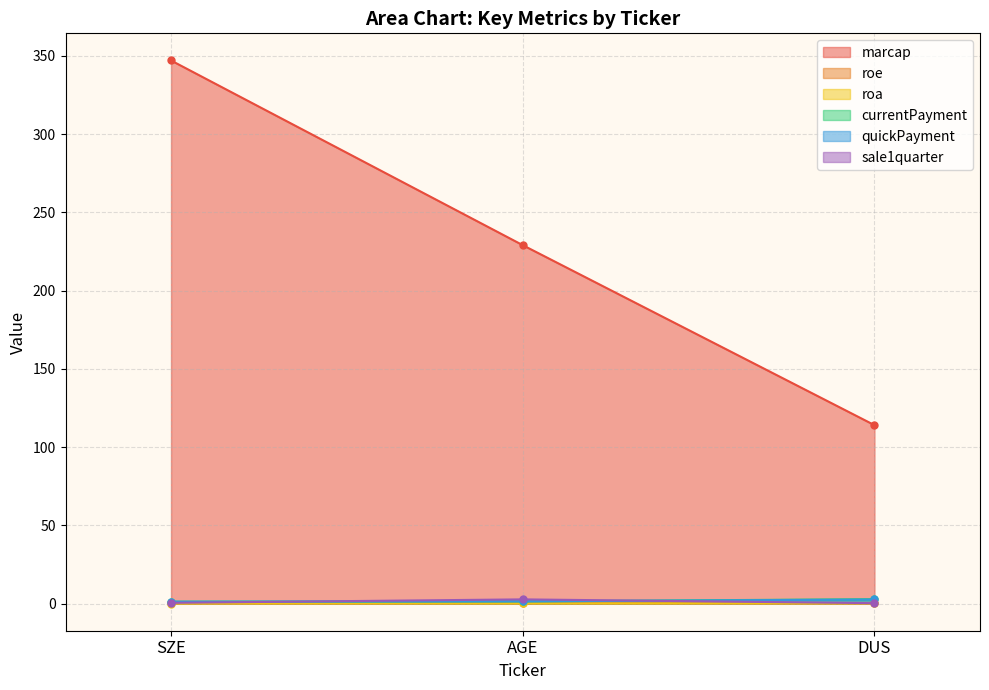

What is the difference between the currentPayment values at SZE and DUS?

1.6